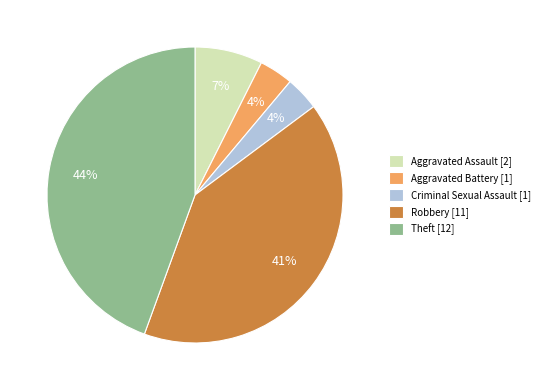

To the nearest percent, what is the combined percentage of Theft [12] and Criminal Sexual Assault [1]?

48%